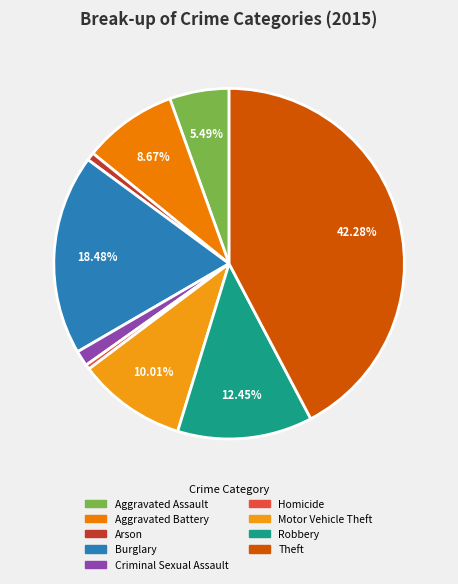

Is there a majority slice in this chart?

No